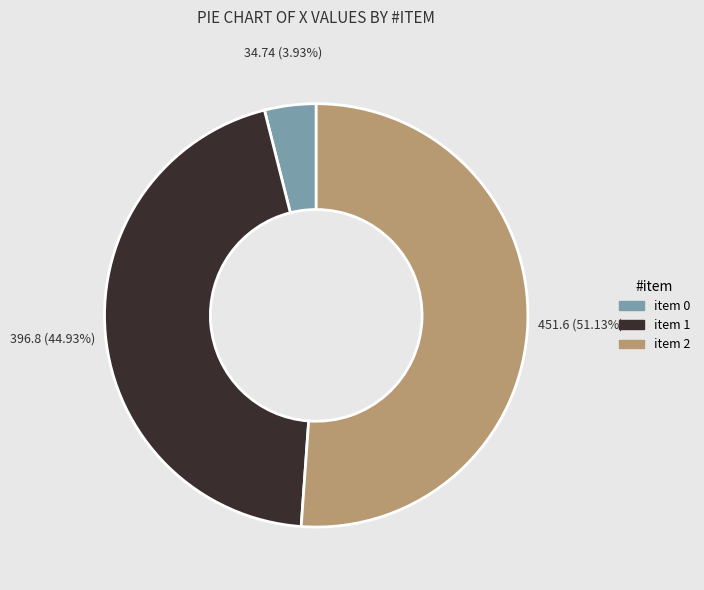

To the nearest percent, what is the difference between the largest and smallest slice percentages?

47%